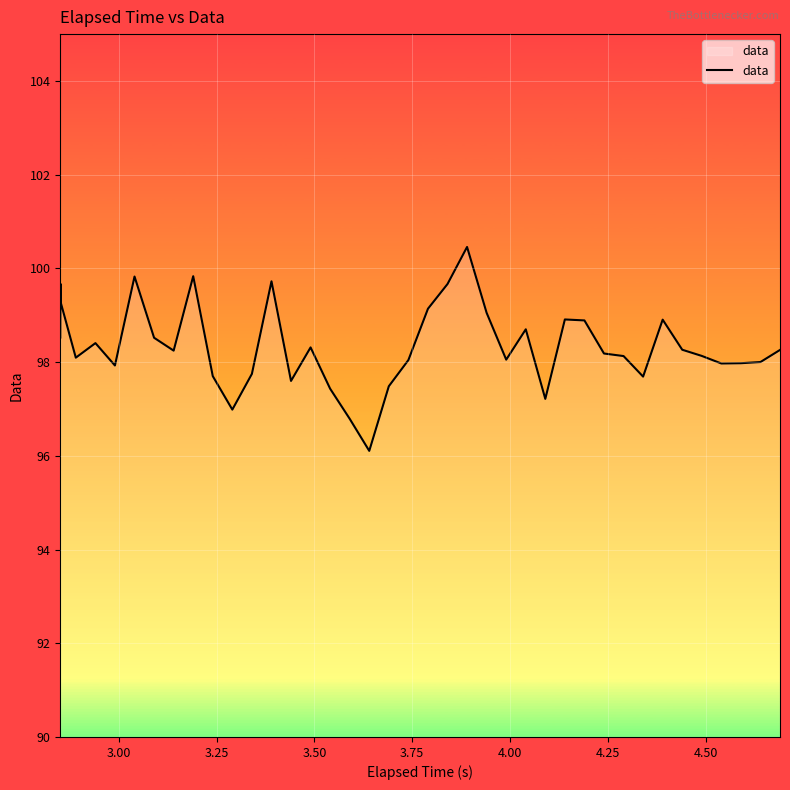

What is the maximum value shown in the chart?

100.5